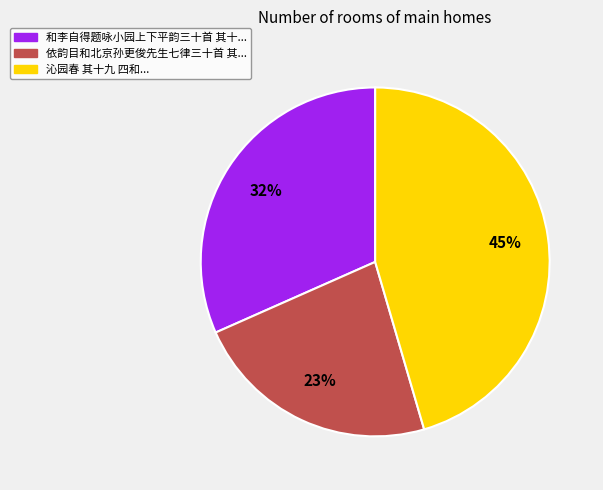

Count the number of slices in the pie.

3